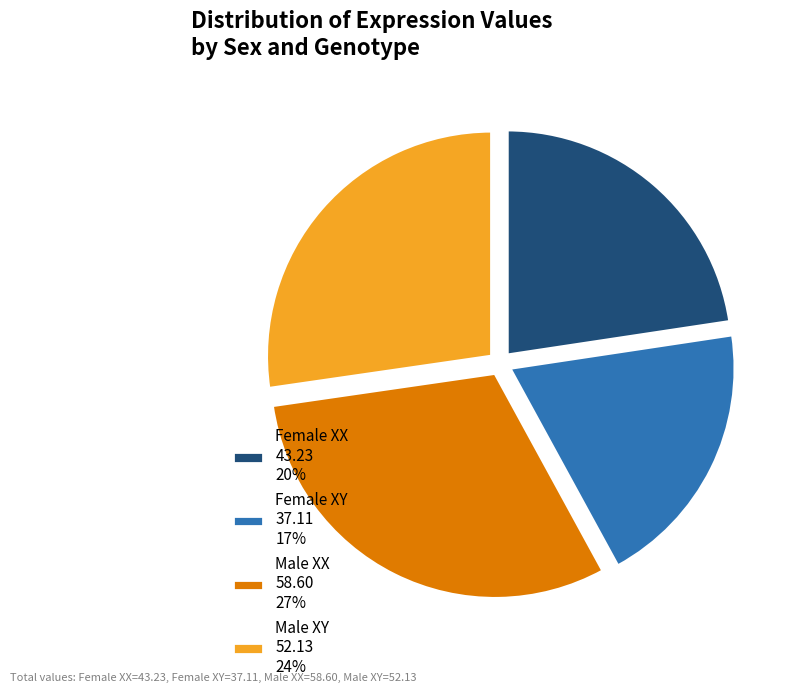

Which slice is the smallest?

Female XY 37.11 17%